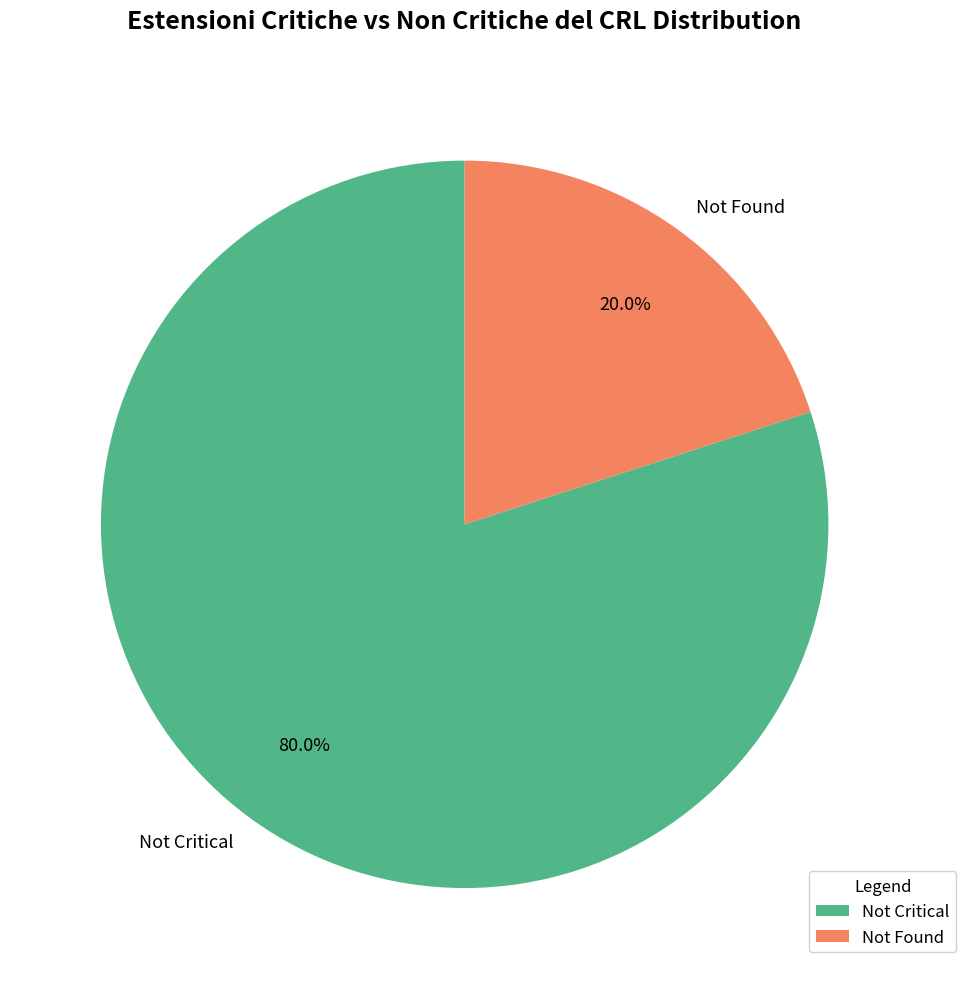

Approximately how many times larger is the value at Not Critical compared to Not Found?

4.0